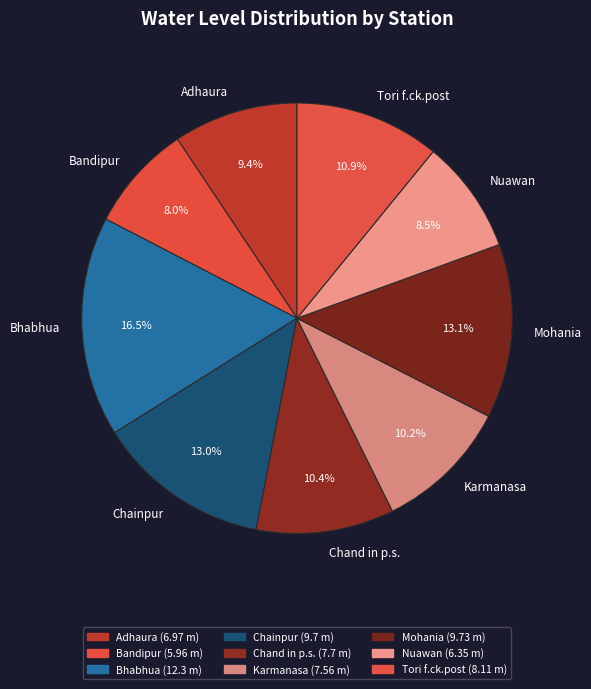

Combined, what portion of the pie is Tori f.ck.post and Adhaura?

20.3%